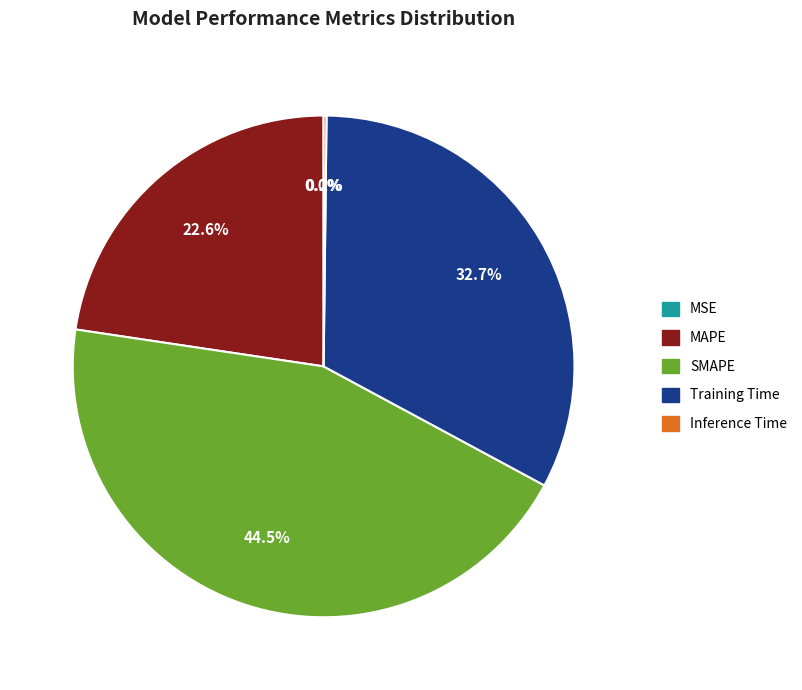

How much of the chart is everything except Training Time?

67.3%